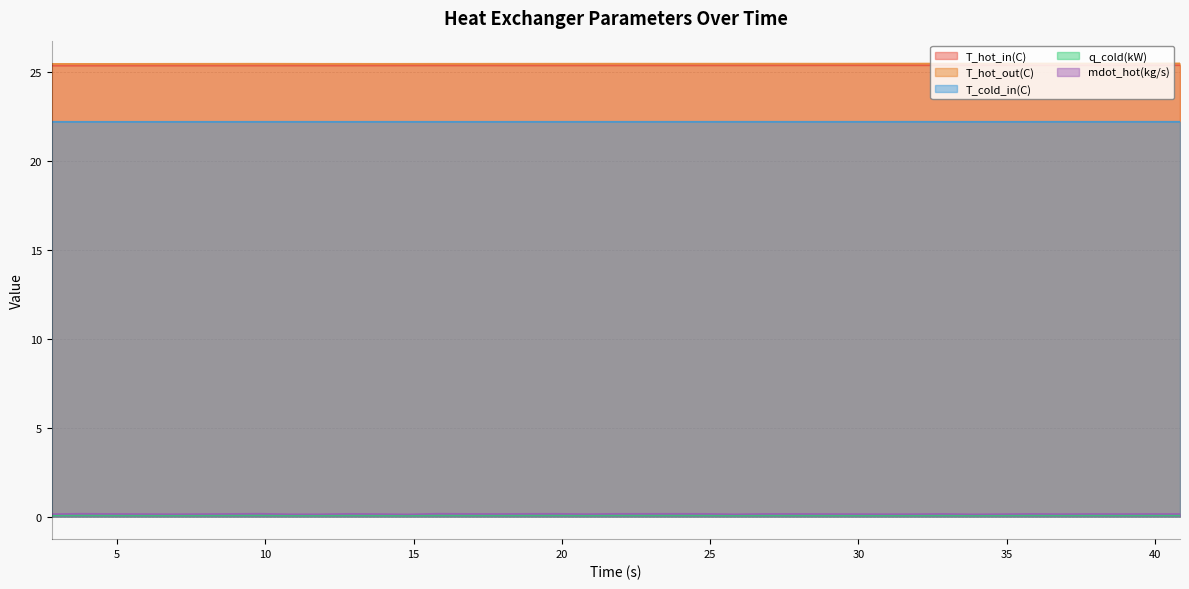

What is the sum of the T_hot_out(C) values at 25.82486 and 29.82622?

50.9